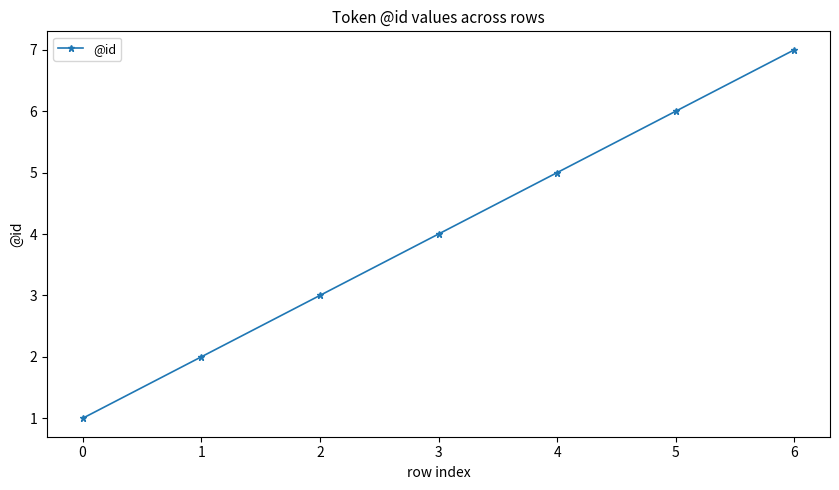

What is the value of the 1st point from the left?

1